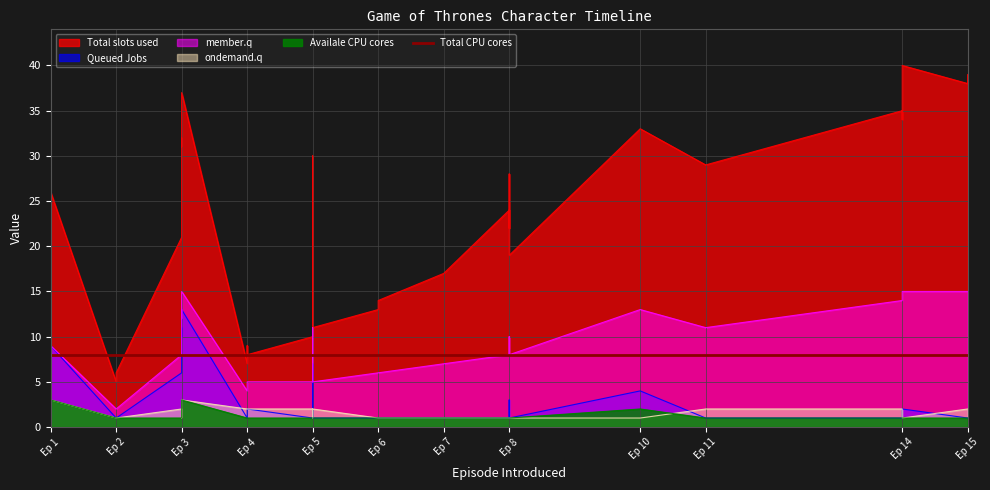

What is the spread (max minus min) of values at 11?

28